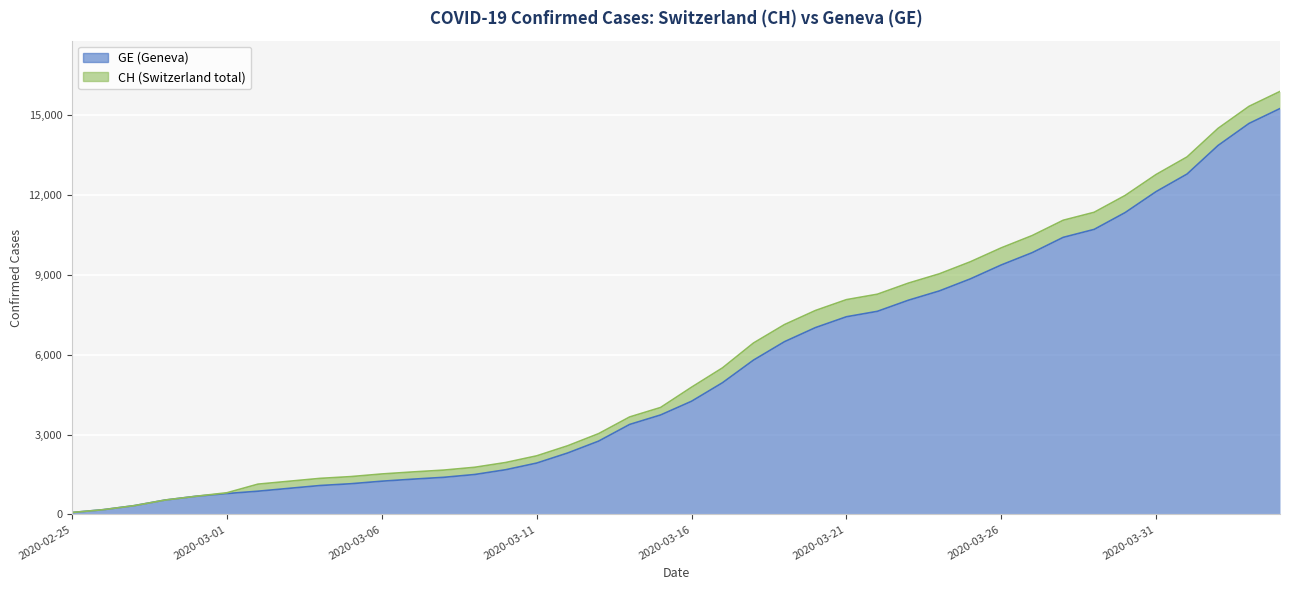

What are all the series names shown in the legend?

CH, GE